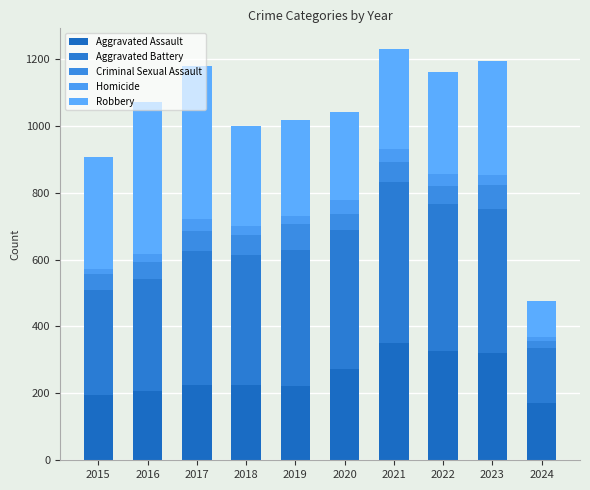

Are the bars horizontal?

No